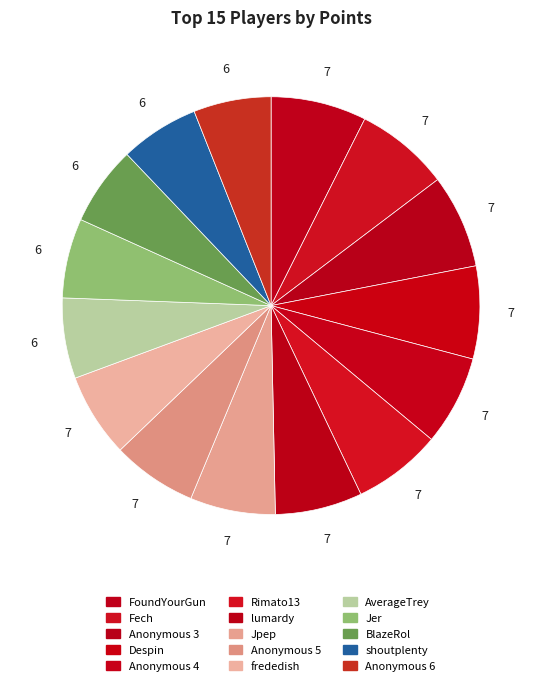

Which category has the biggest portion of the pie?

FoundYourGun